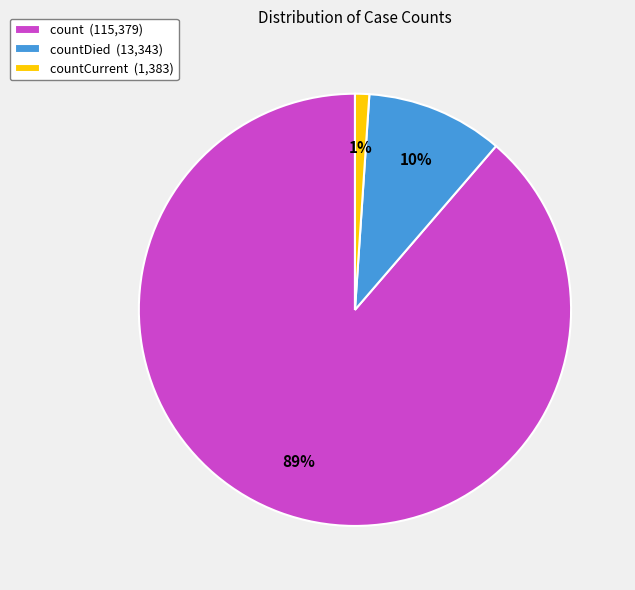

Between countCurrent (1,383) and count (115,379), which is larger?

count (115,379)